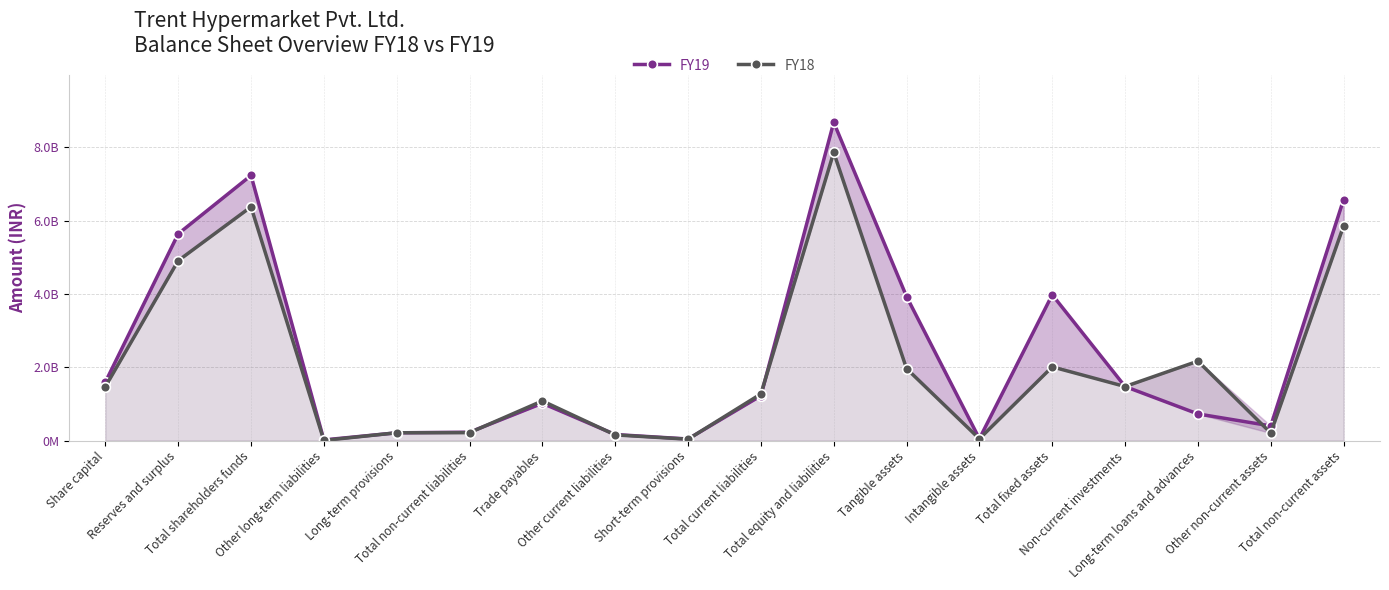

At how many categories does at least one series exceed 8163117860?

1